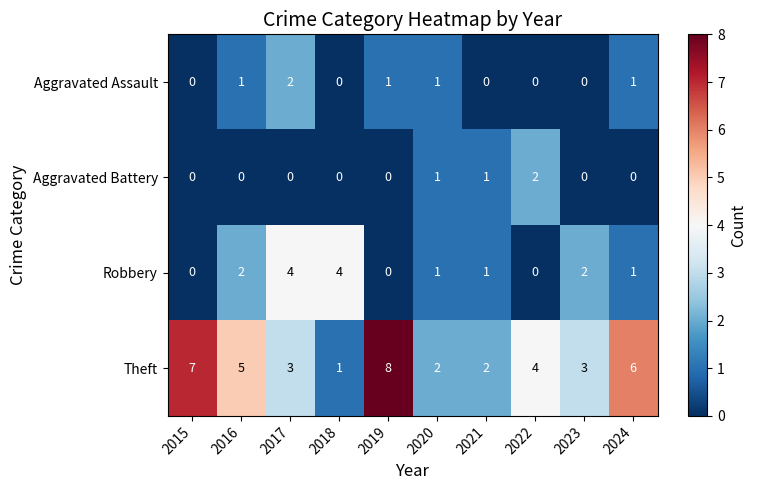

The Theft series shows 8 at 2019. True or false?

True